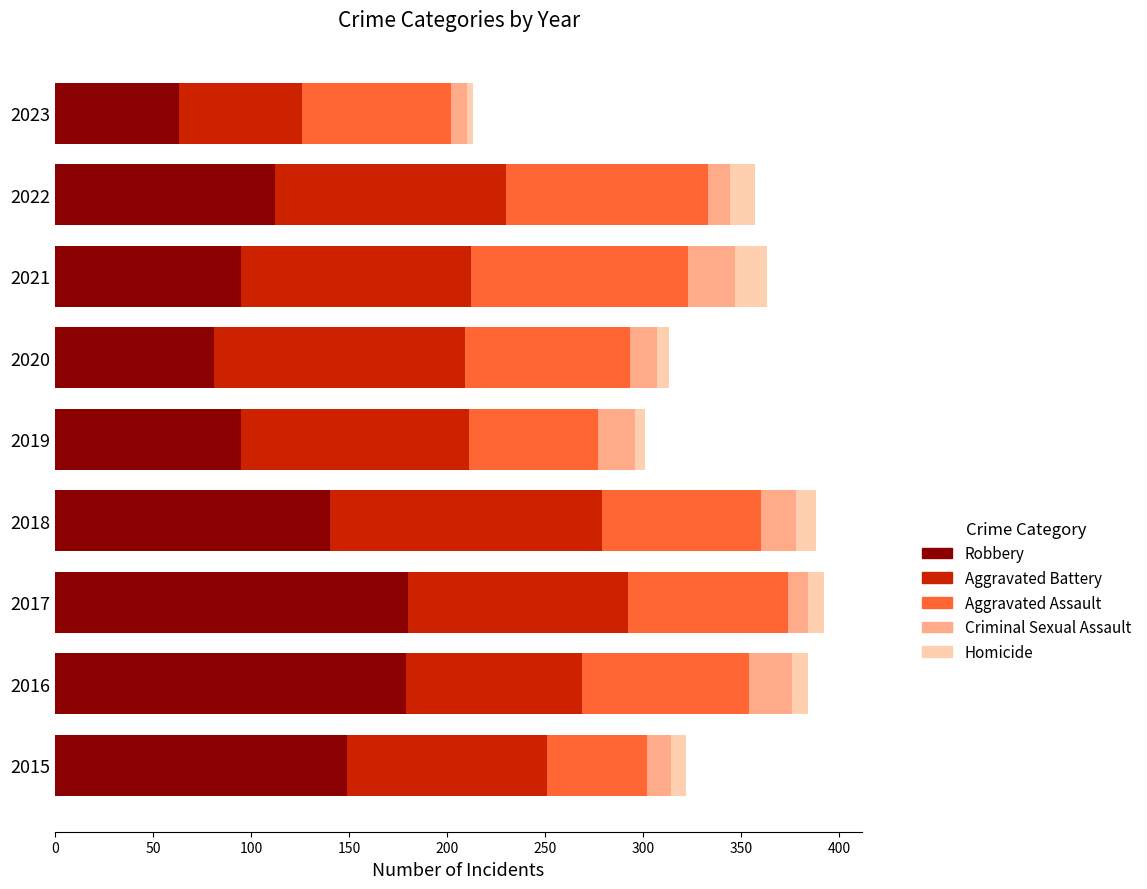

Which category has the lowest value in the Robbery series?

2023